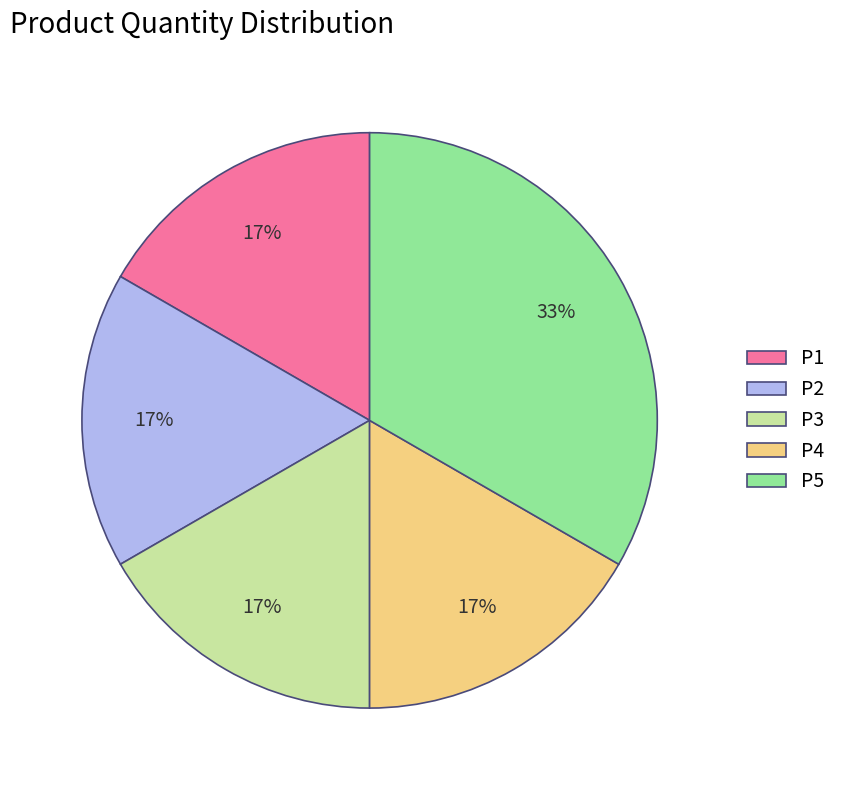

Is it true that P5 is 33% of the pie?

True